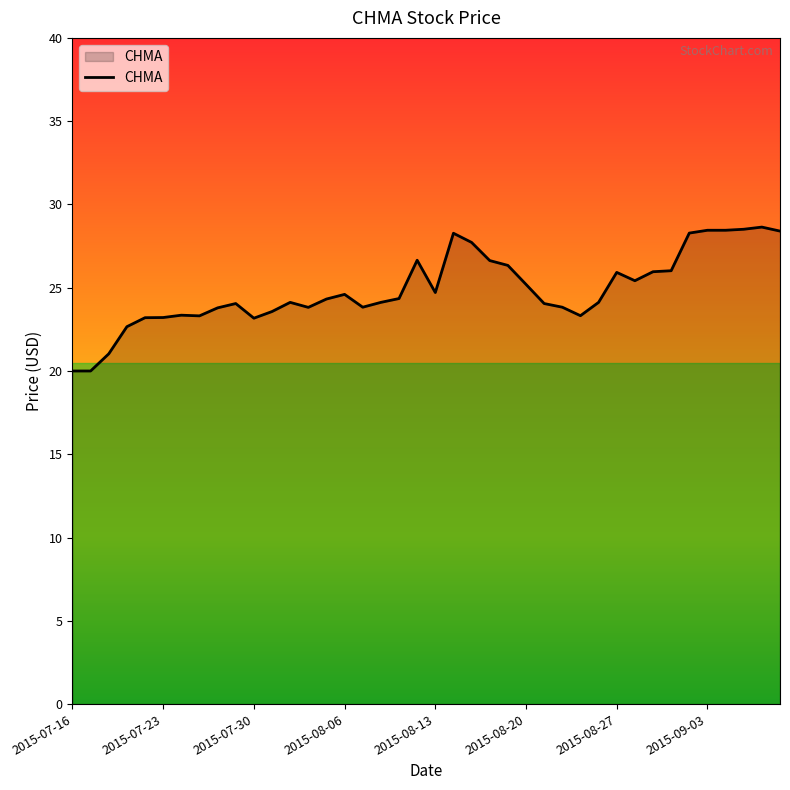

What is the difference between the maximum and minimum values?

8.6